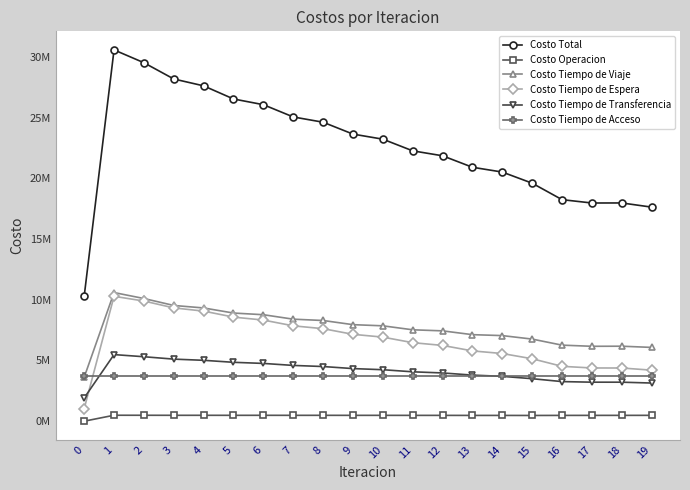

Reading left to right, extract all data points from this chart.

Costo Total: 10273364.4	30565343.6	29510131.8	28171512.7	27605590.4	26525564.3	26055313.6	25046113.7	24612000.1	23633899.3	23216645.6	22256089.9	21848612.0	20904208.5	20508470.5	19592849.4	18238076.9	17961298.7	17966045.3	17622362.7
Costo Operacion: 0.0	489986.0	488196.3	484855.1	485589.6	483456.4	484913.4	482725.5	483925.6	481408.4	482196.7	479245.9	479549.0	476120.1	475946.1	472083.7	477449.7	479131.1	480157.9	481982.8
Costo Tiempo de Viaje: 3611785.8	10589301.4	10099979.7	9527215.8	9322004.6	8902743.9	8765790.6	8398487.7	8289393.3	7946995.4	7851487.1	7523910.8	7436748.6	7123641.1	7046652.0	6759419.2	6260730.1	6166111.2	6173077.3	6074601.7
Costo Tiempo de Espera: 1028023.2	10280232.3	9892185.2	9326583.4	9062809.8	8569000.2	8325310.4	7850914.9	7615665.6	7151569.7	6921316.7	6464358.0	6237730.8	5786587.1	5570893.7	5140116.2	4516576.0	4381251.2	4378637.4	4201101.7
Costo Tiempo de Transferencia: 1910568.0	5482836.5	5306783.2	5109871.0	5012199.0	4847376.4	4756311.8	4590998.1	4500028.2	4330938.4	4238657.7	4065587.7	3971596.3	3794872.8	3691991.3	3498242.9	3260333.7	3211817.9	3211185.3	3141689.1
Costo Tiempo de Acceso: 3722987.4	3722987.4	3722987.4	3722987.4	3722987.4	3722987.4	3722987.4	3722987.4	3722987.4	3722987.4	3722987.4	3722987.4	3722987.4	3722987.4	3722987.4	3722987.4	3722987.4	3722987.4	3722987.4	3722987.4